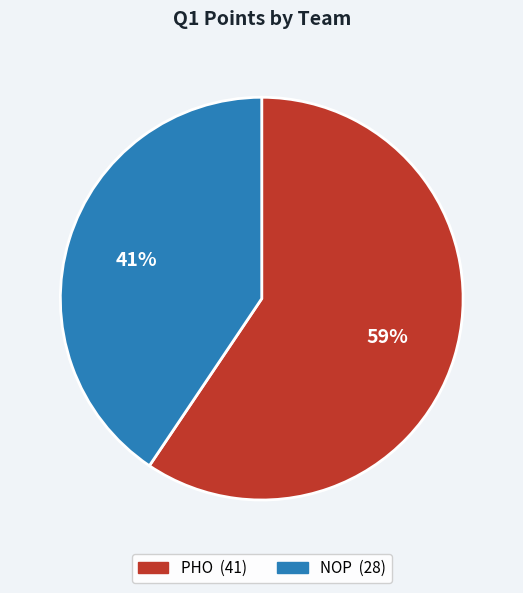

What is the smallest slice in the pie chart?

NOP